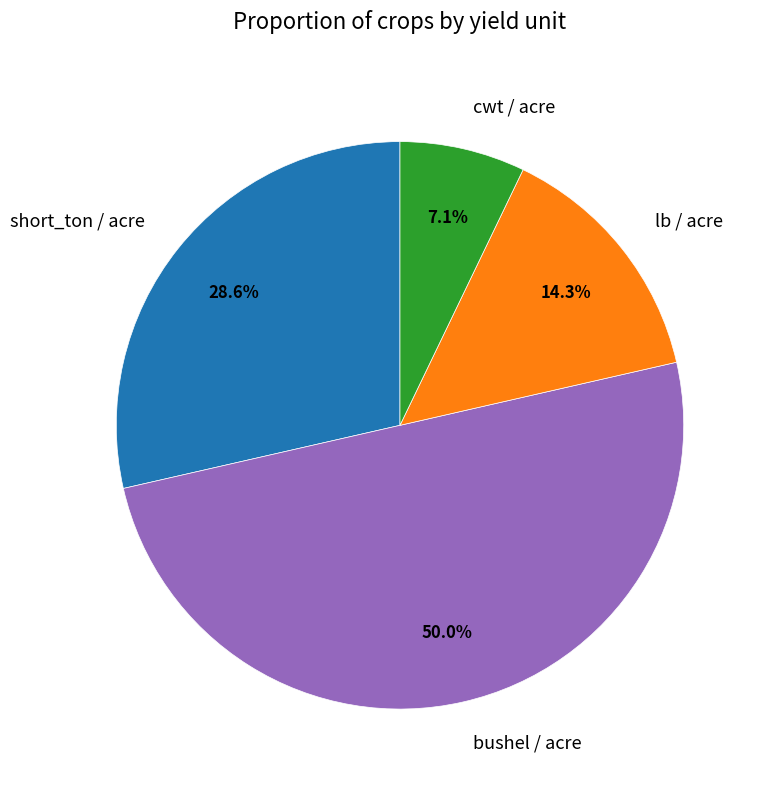

To the nearest percent, what percentage of the pie is cwt / acre?

7%